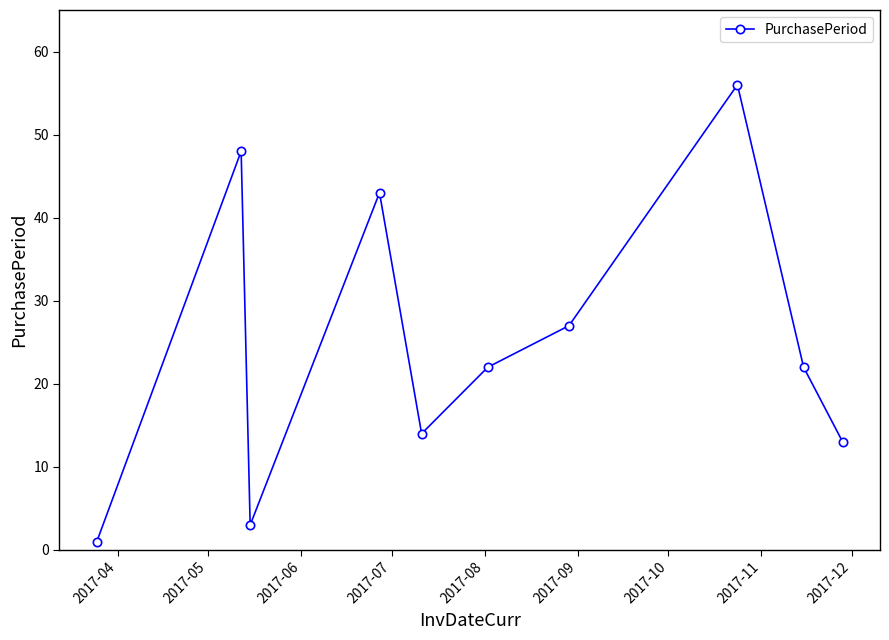

How many data points does each series have?

10